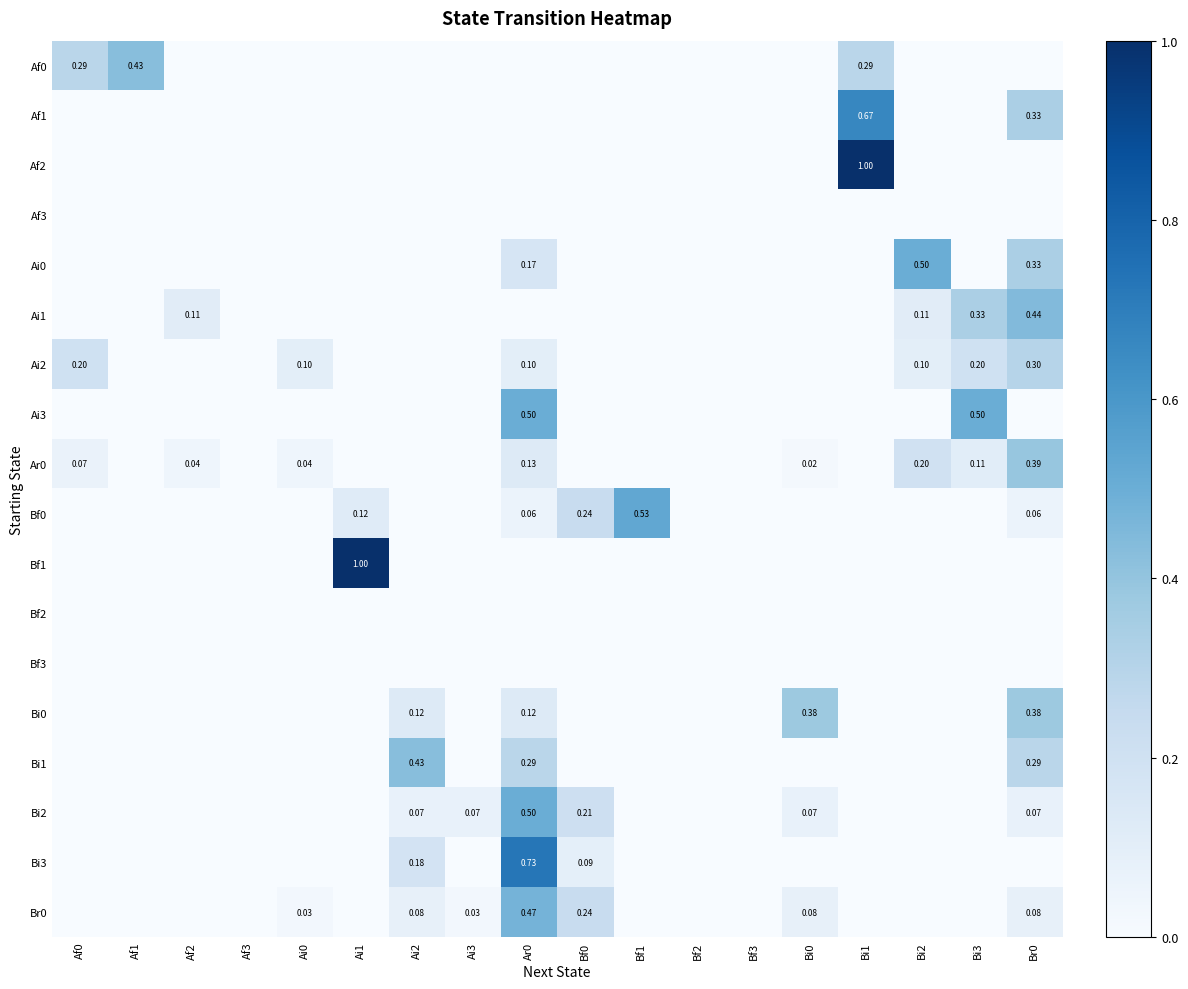

How many Af1 values are between 0 and 1?

18